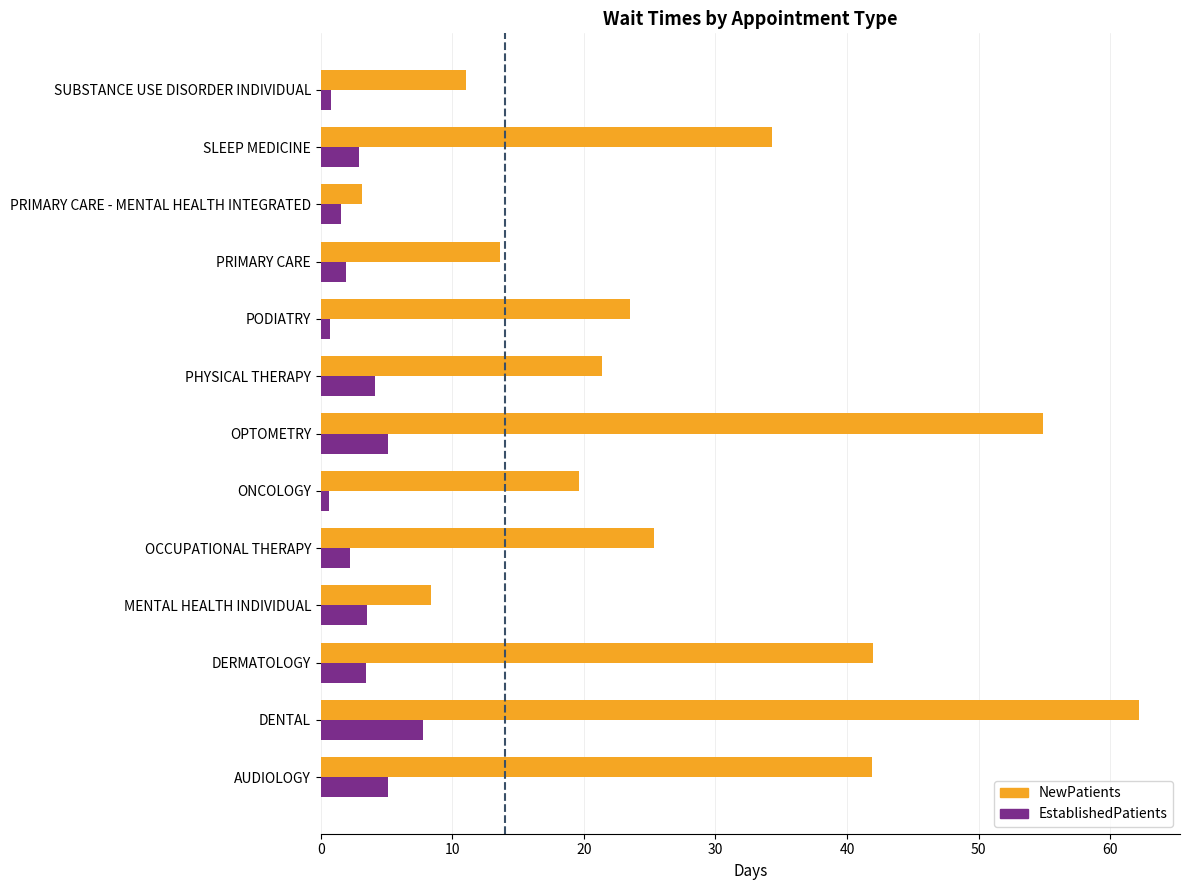

What is the average value of the NewPatients series?

27.8